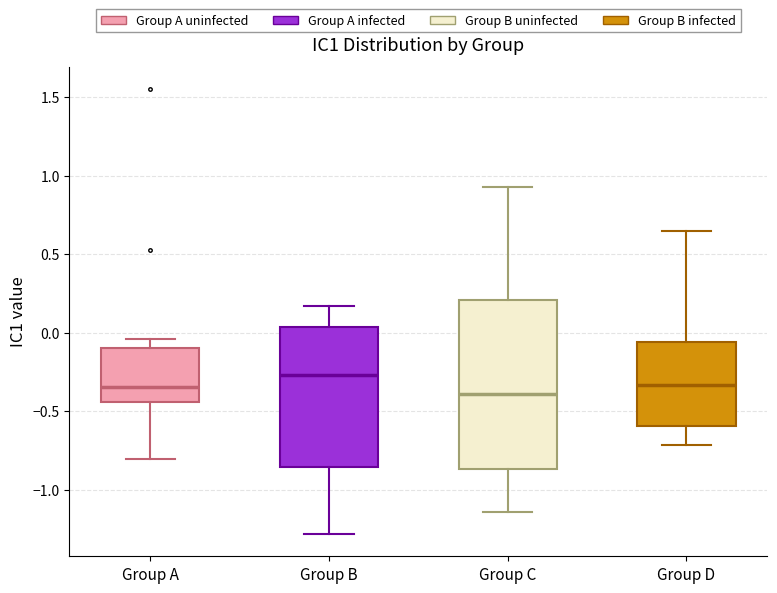

Which box's median line is the highest?

Group B